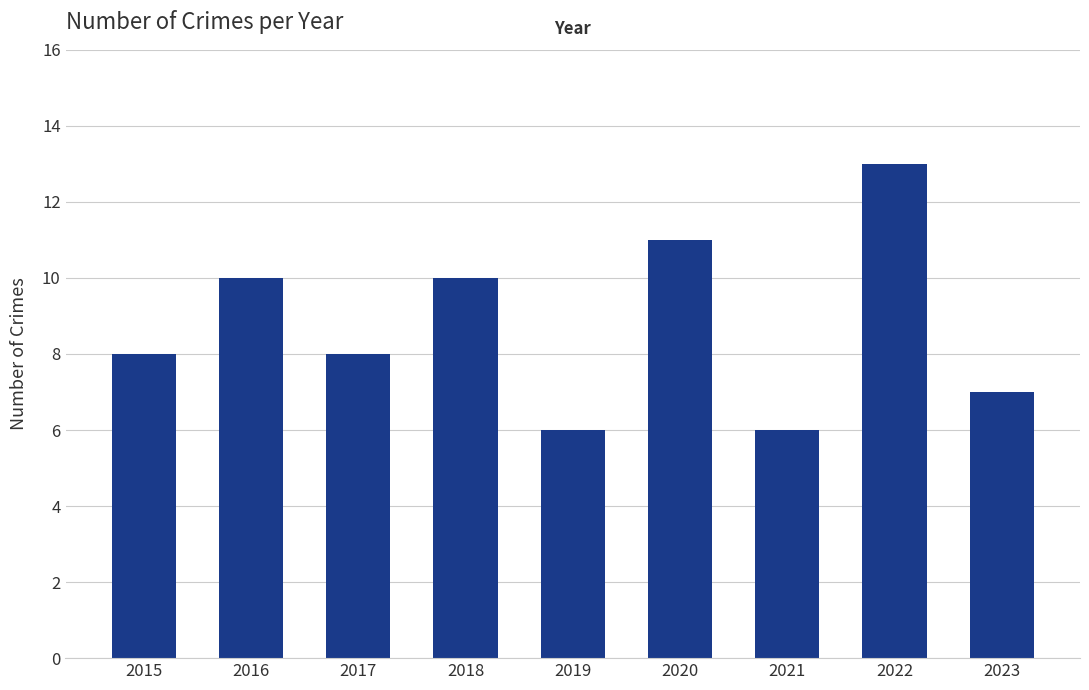

What is the difference between the maximum and minimum values?

7